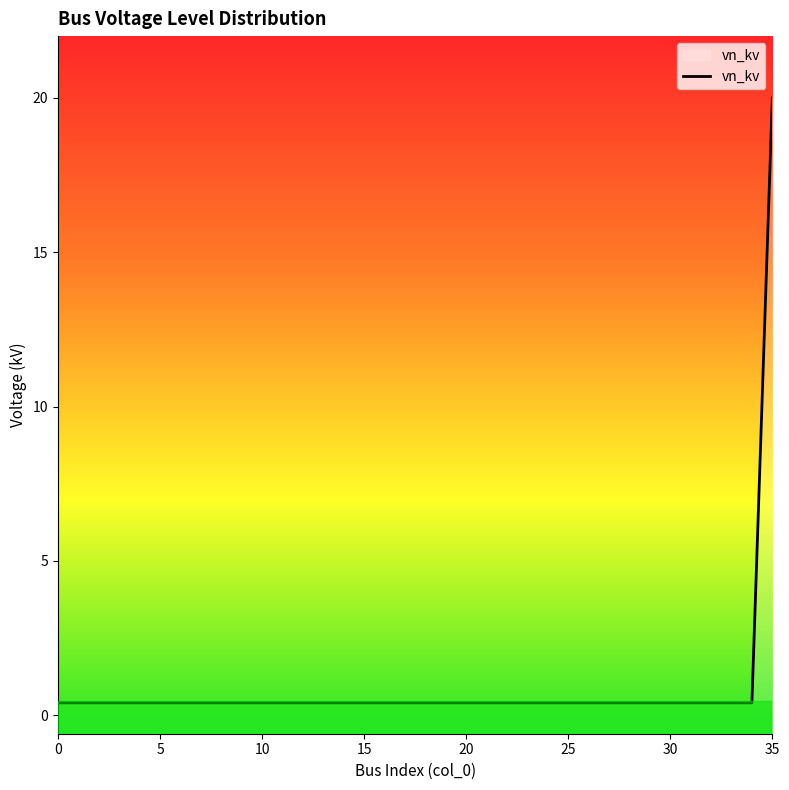

Read the value at 20.

0.4